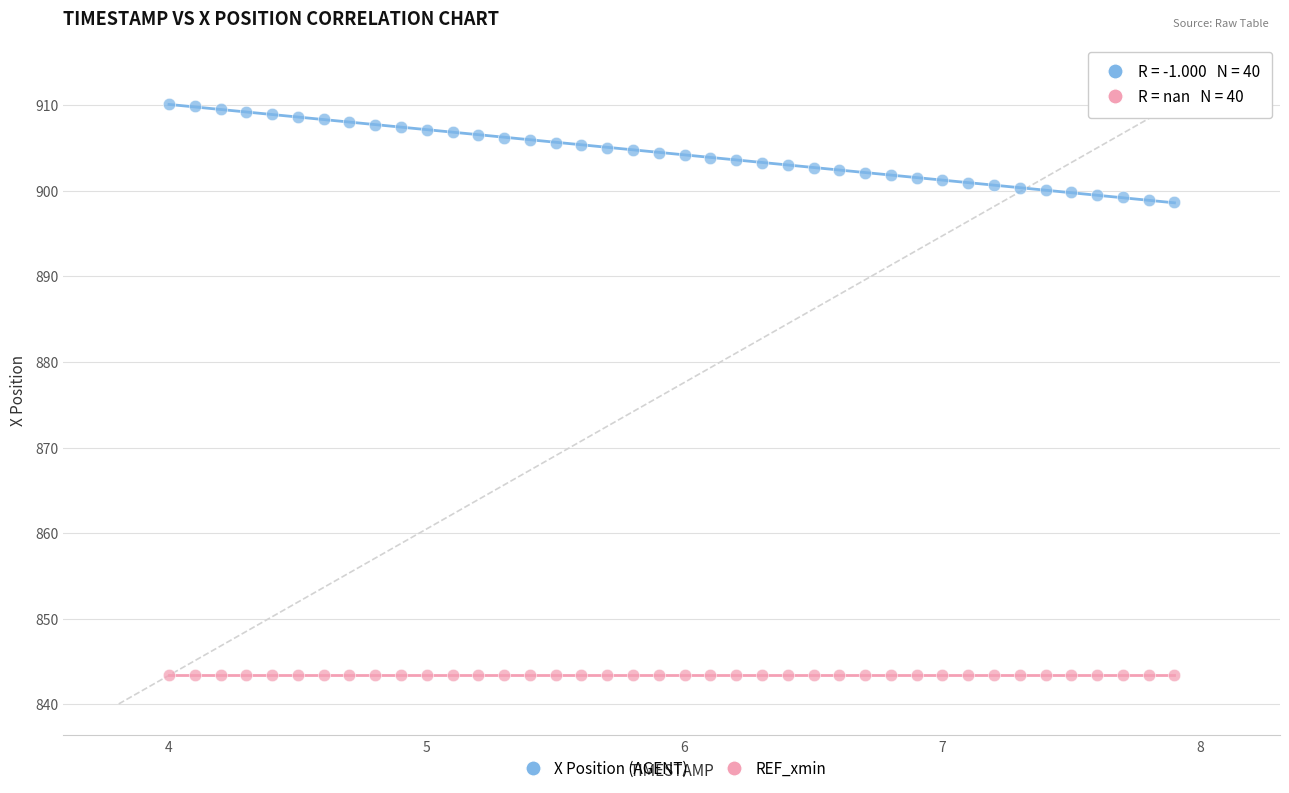

Which series reaches the minimum Y coordinate?

REF_xmin